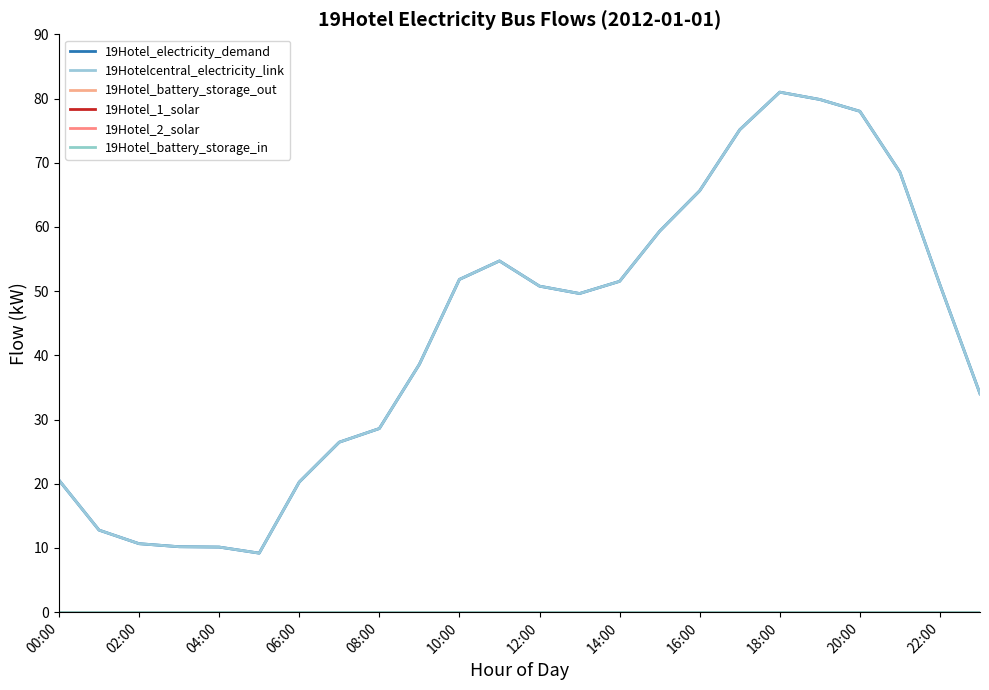

List the series in order of their peak value, highest first.

19Hotel_electricity_demand, 19Hotelcentral_electricity_link, 19Hotel_battery_storage_out, 19Hotel_1_solar, 19Hotel_2_solar, 19Hotel_battery_storage_in